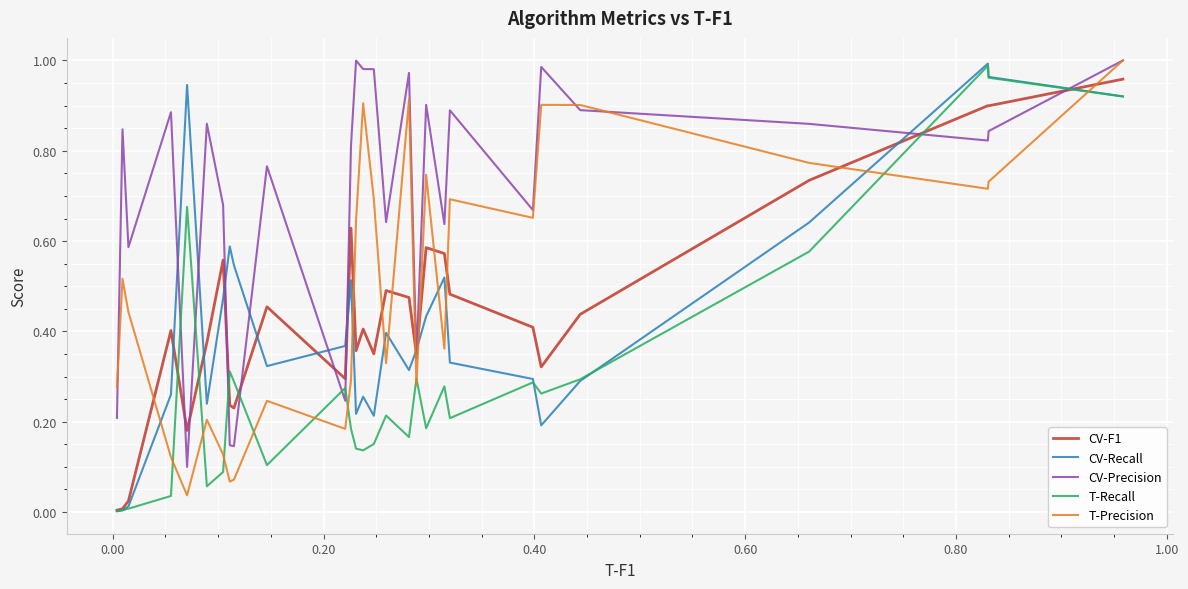

Which series has the largest total across all categories?

CV-Precision